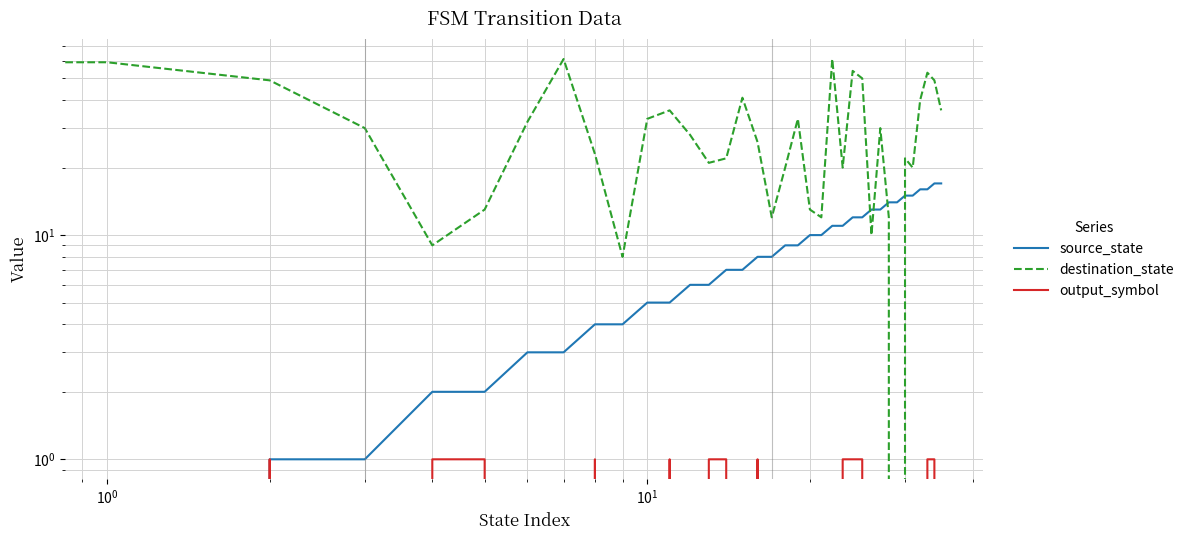

What is the maximum value for source_state?

17